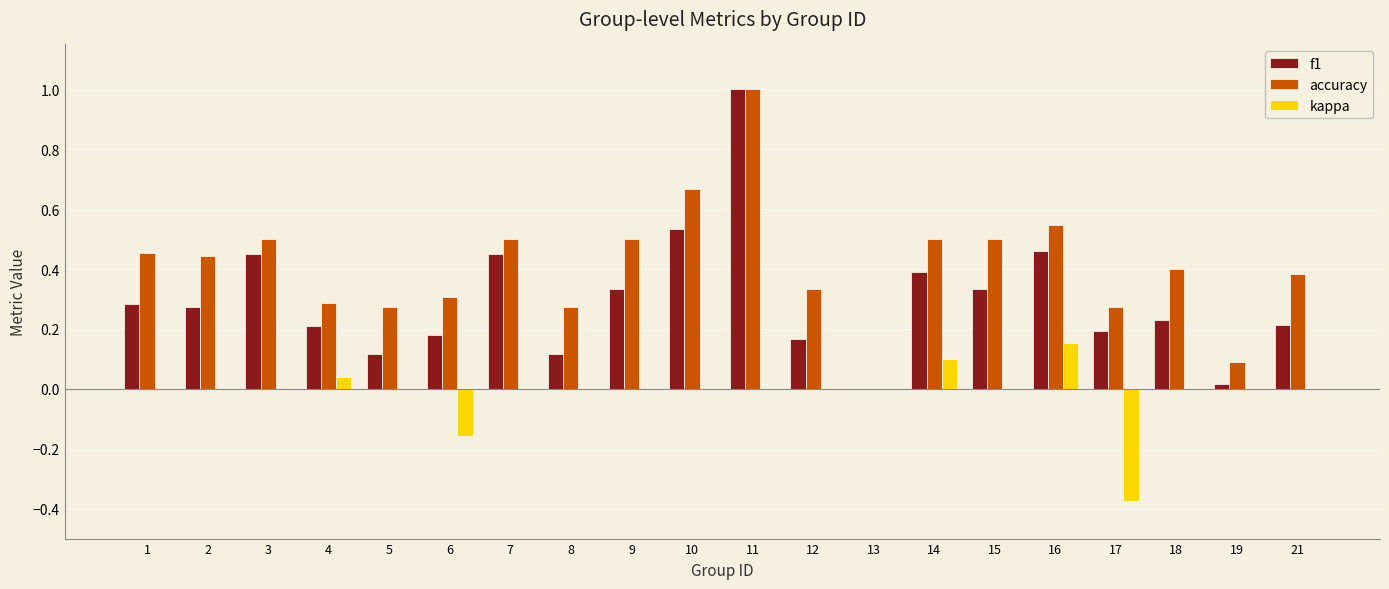

What is the sum of all accuracy values?

8.2